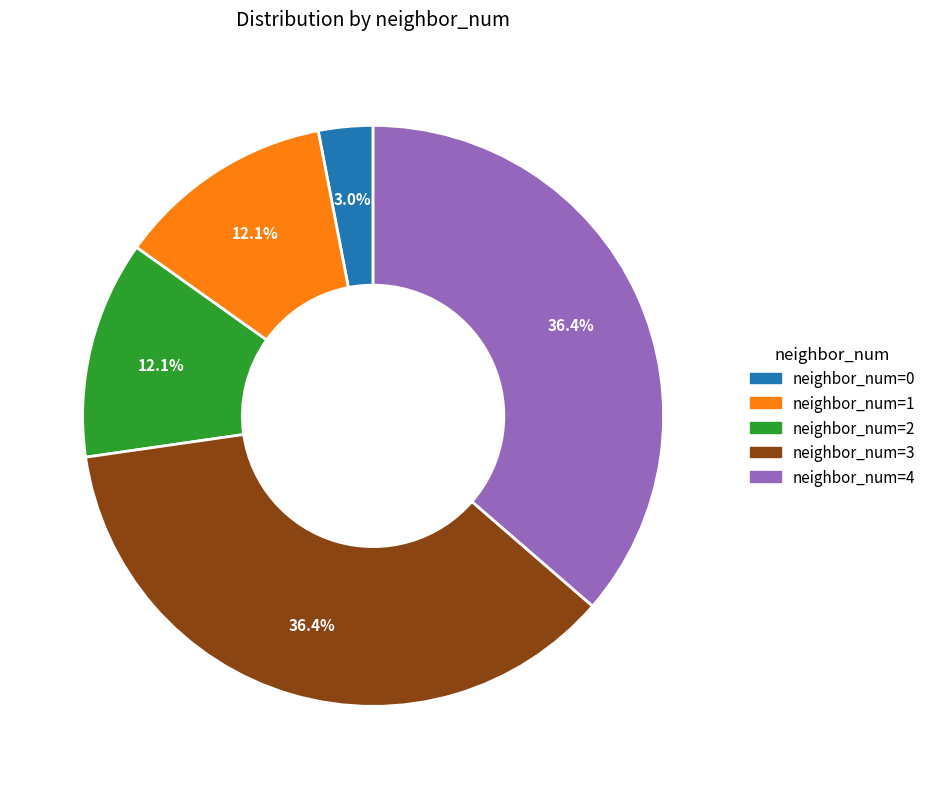

Which slice is the smallest?

neighbor_num=0